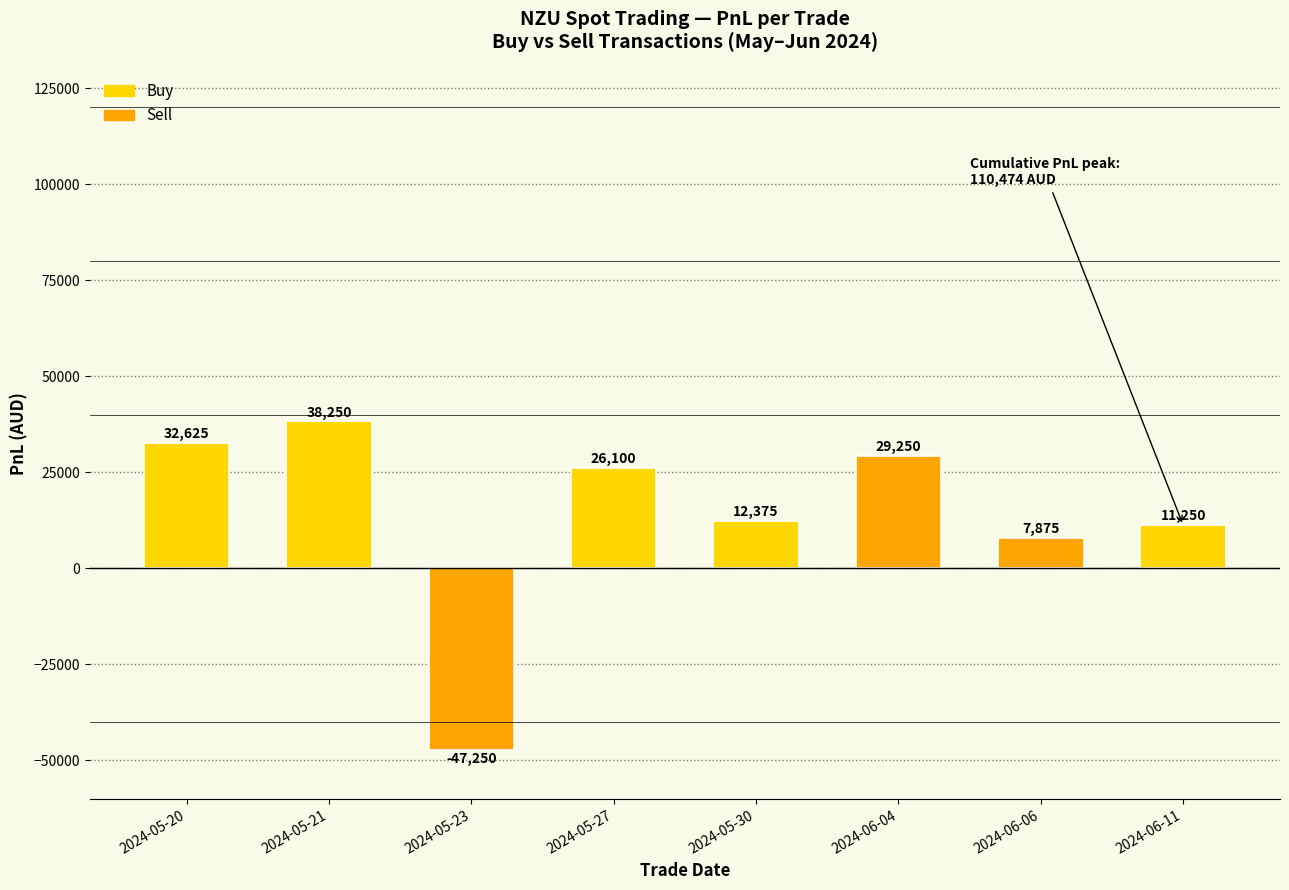

Reading left to right, extract all data points from this chart.

32625.0	38250.0	-47250.0	26100.0	12375.0	29250.0	7875.0	11250.0